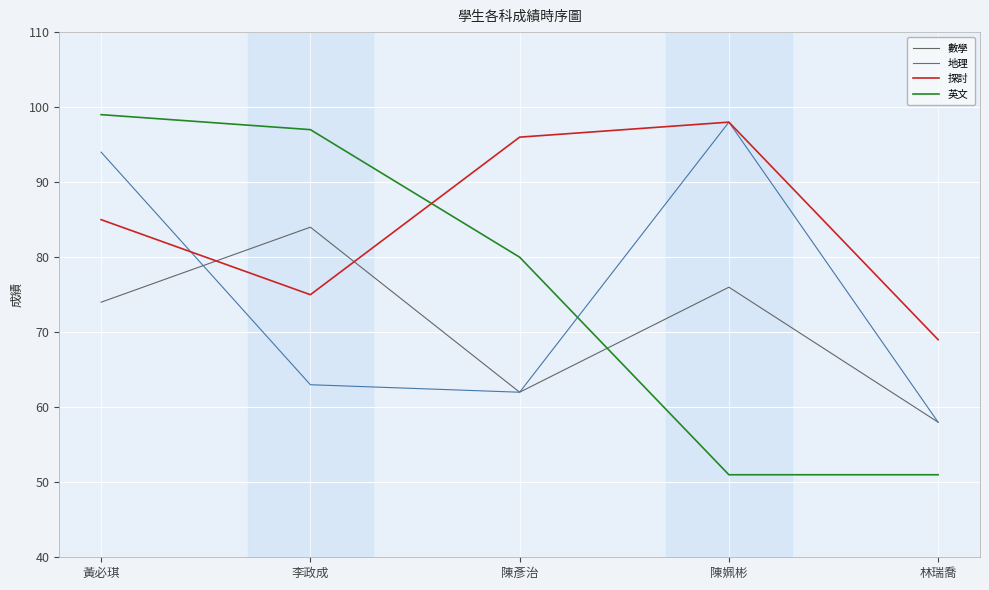

What is the maximum value shown in the chart?

99